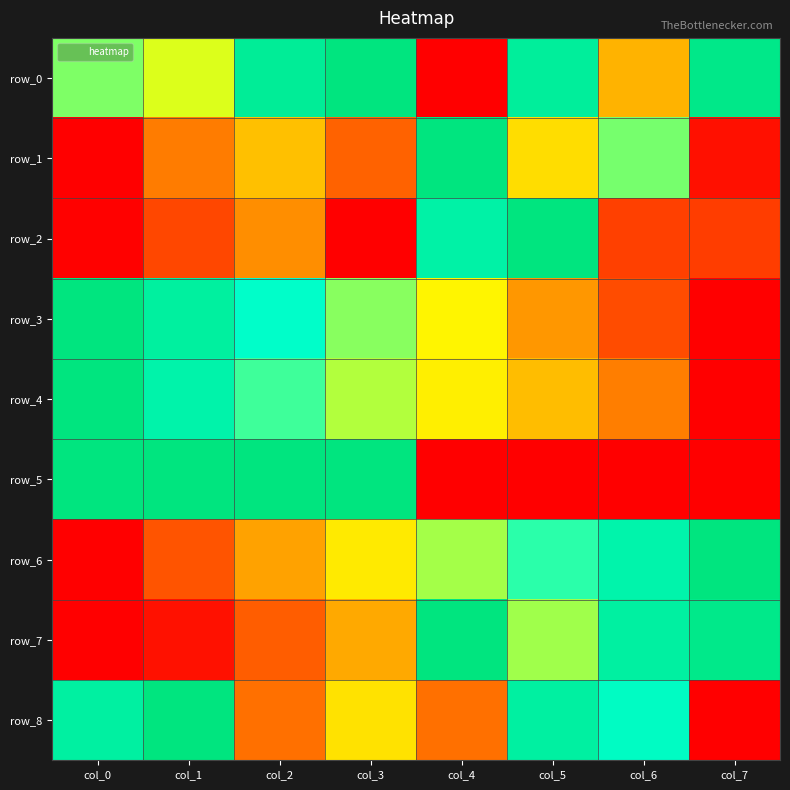

What is the spread (max minus min) of values at col_1?

1.0